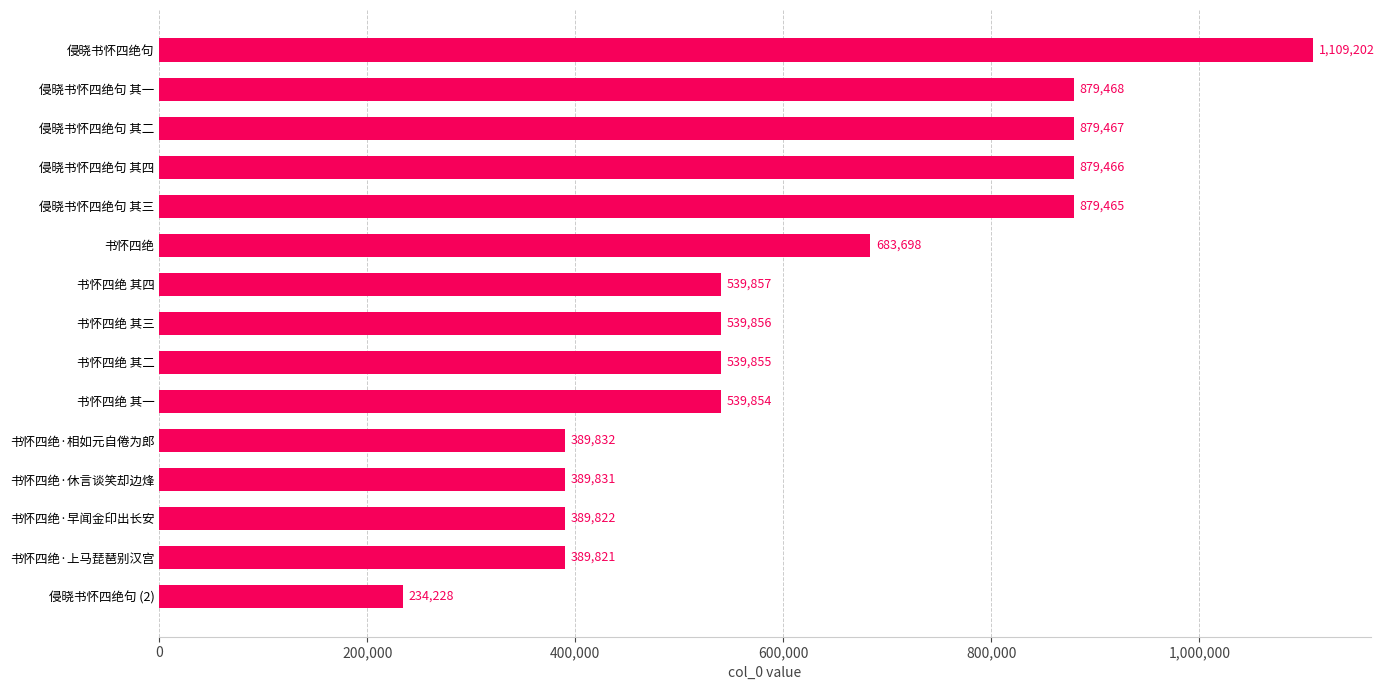

Approximately how many times larger is the value at 书怀四绝 其三 compared to 书怀四绝·上马琵琶别汉宫?

1.4